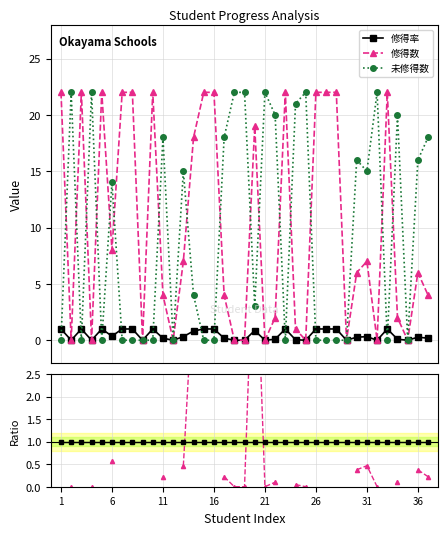

True or false: 未修得数 has more than 0 interior local peaks.

True